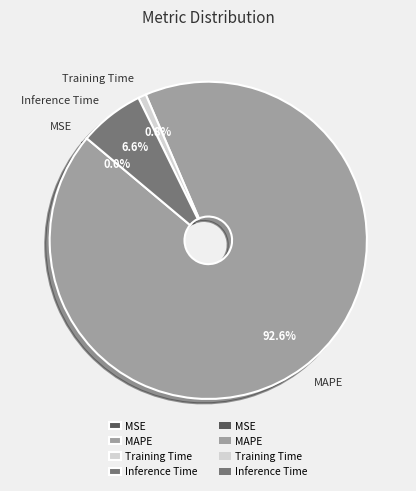

What portion of the pie excludes MSE?

100.0%